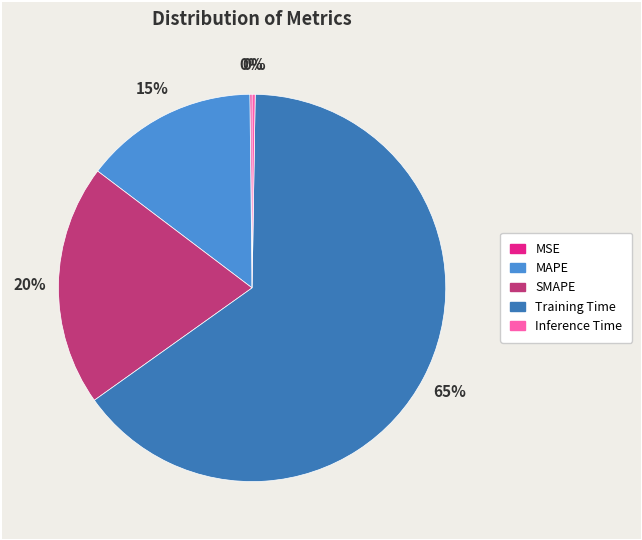

Is the sum of MAPE and Training Time greater than half?

Yes